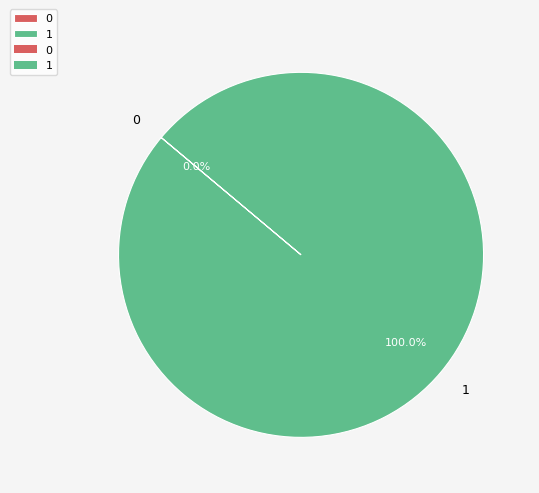

To the nearest percent, what percentage of the pie is 1?

100%